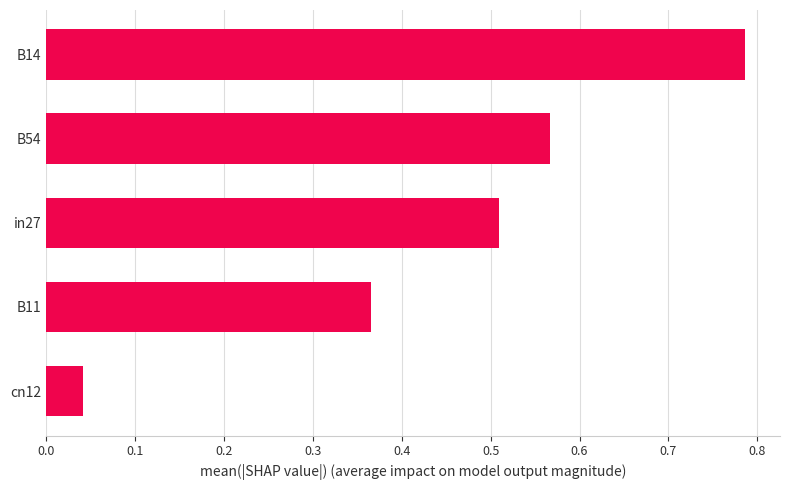

What is the change in value from B54 to B14?

+0.2